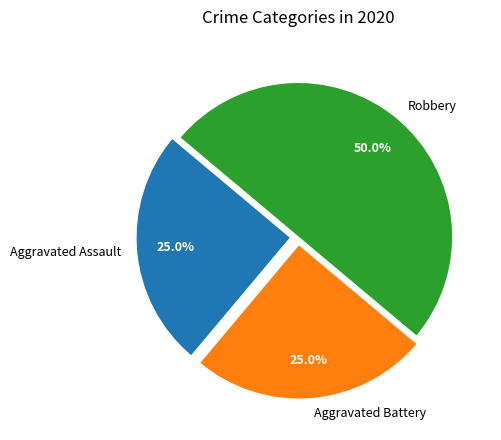

To the nearest percent, what is the difference between the Aggravated Battery and Robbery slice percentages?

25%